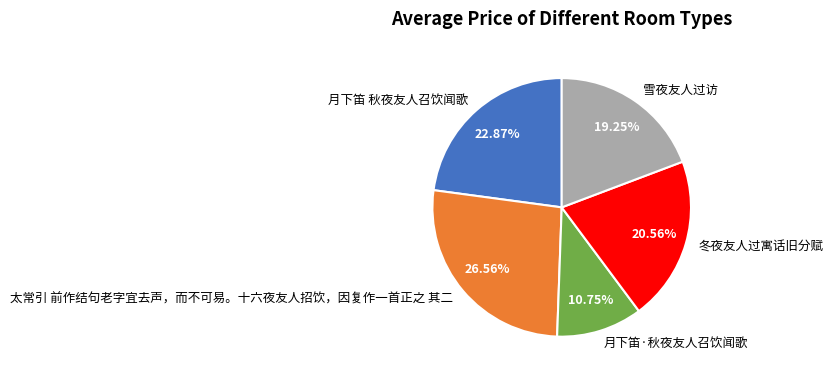

Between 月下笛 秋夜友人召饮闻歌 and 冬夜友人过寓话旧分赋, which is larger?

月下笛 秋夜友人召饮闻歌